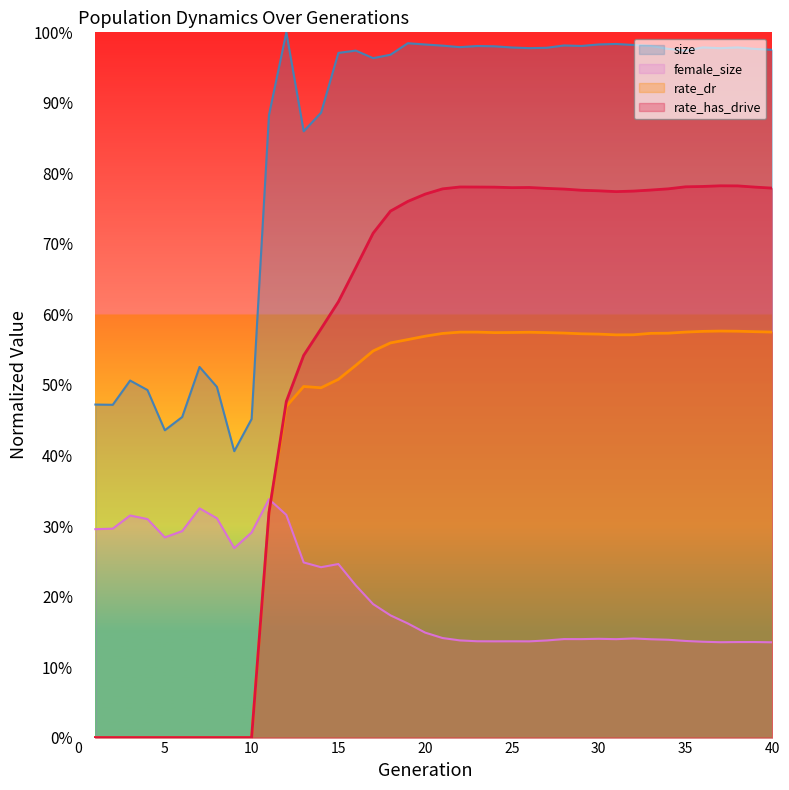

Reading left to right, what are all the values shown in this chart?

size: 1=0.5	2=0.5	3=0.5	4=0.5	5=0.4	6=0.5	7=0.5	8=0.5	9=0.4	10=0.5	11=0.9	12=1.0	13=0.9	14=0.9	15=1.0	16=1.0	17=1.0	18=1.0	19=1.0	20=1.0	21=1.0	22=1.0	23=1.0	24=1.0	25=1.0	26=1.0	27=1.0	28=1.0	29=1.0	30=1.0	31=1.0	32=1.0	33=1.0	34=1.0	35=1.0	36=1.0	37=1.0	38=1.0	39=1.0	40=1.0
female_size: 1=0.3	2=0.3	3=0.3	4=0.3	5=0.3	6=0.3	7=0.3	8=0.3	9=0.3	10=0.3	11=0.3	12=0.3	13=0.2	14=0.2	15=0.2	16=0.2	17=0.2	18=0.2	19=0.2	20=0.1	21=0.1	22=0.1	23=0.1	24=0.1	25=0.1	26=0.1	27=0.1	28=0.1	29=0.1	30=0.1	31=0.1	32=0.1	33=0.1	34=0.1	35=0.1	36=0.1	37=0.1	38=0.1	39=0.1	40=0.1
rate_dr: 1=0.0	2=0.0	3=0.0	4=0.0	5=0.0	6=0.0	7=0.0	8=0.0	9=0.0	10=0.0	11=0.3	12=0.5	13=0.5	14=0.5	15=0.5	16=0.5	17=0.5	18=0.6	19=0.6	20=0.6	21=0.6	22=0.6	23=0.6	24=0.6	25=0.6	26=0.6	27=0.6	28=0.6	29=0.6	30=0.6	31=0.6	32=0.6	33=0.6	34=0.6	35=0.6	36=0.6	37=0.6	38=0.6	39=0.6	40=0.6
rate_has_drive: 1=0.0	2=0.0	3=0.0	4=0.0	5=0.0	6=0.0	7=0.0	8=0.0	9=0.0	10=0.0	11=0.3	12=0.5	13=0.5	14=0.6	15=0.6	16=0.7	17=0.7	18=0.7	19=0.8	20=0.8	21=0.8	22=0.8	23=0.8	24=0.8	25=0.8	26=0.8	27=0.8	28=0.8	29=0.8	30=0.8	31=0.8	32=0.8	33=0.8	34=0.8	35=0.8	36=0.8	37=0.8	38=0.8	39=0.8	40=0.8